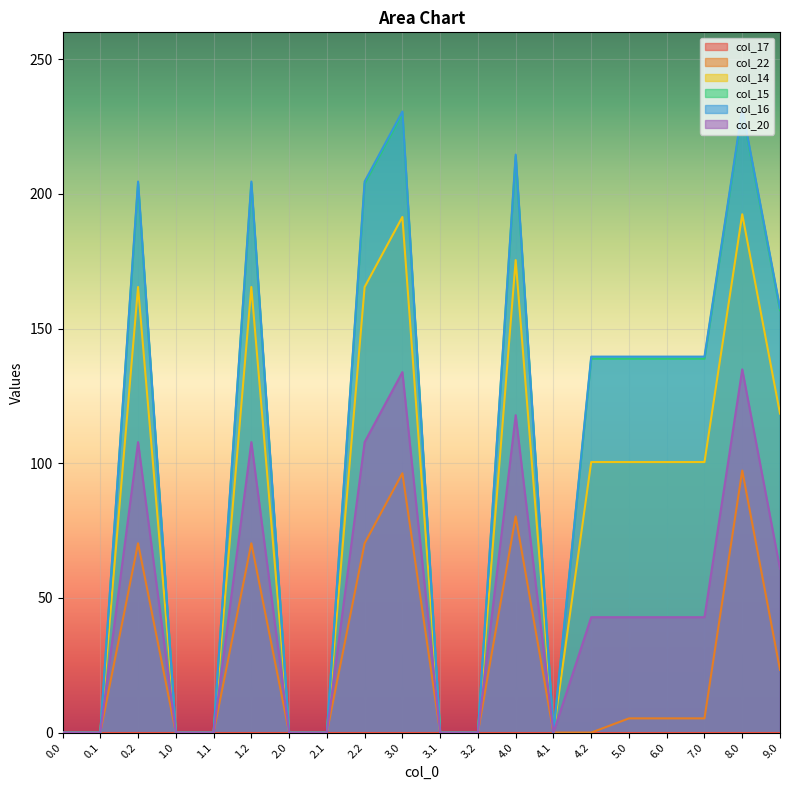

Which category has the highest value across all series?

8.0